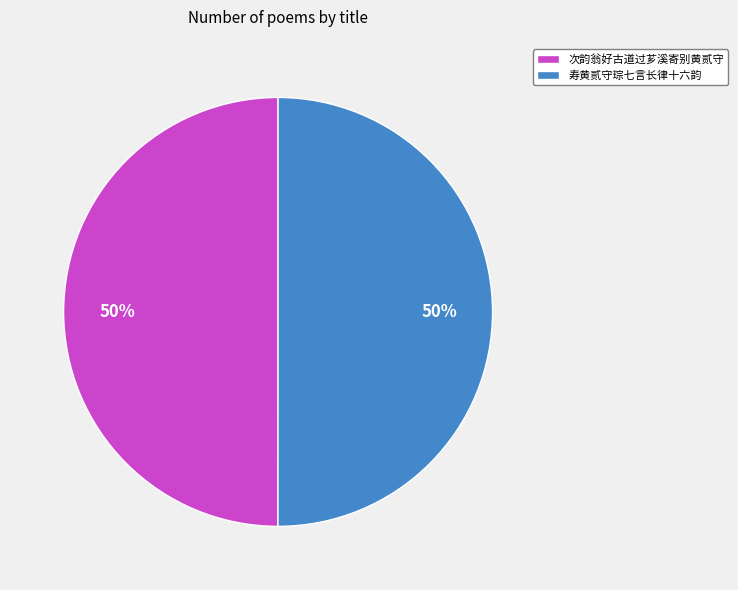

What percentage is the 次韵翁好古道过芗溪寄别黄贰守 slice, to the nearest percent?

50%